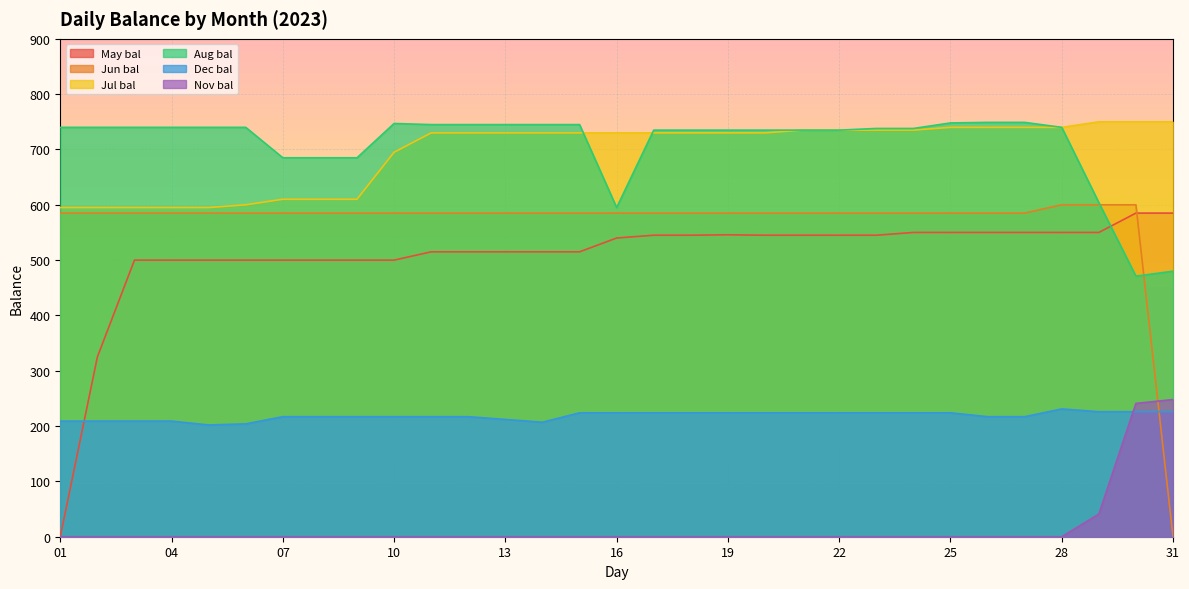

How many times do Aug bal and Jul bal cross each other?

2